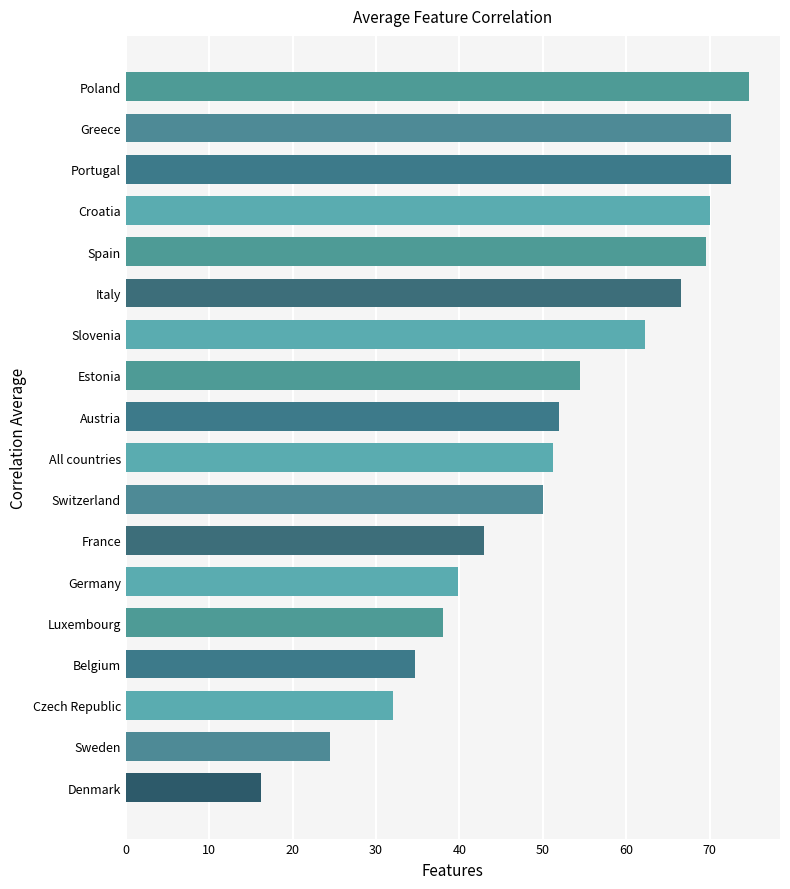

Approximately how many times larger is the value at Belgium compared to Italy?

0.5